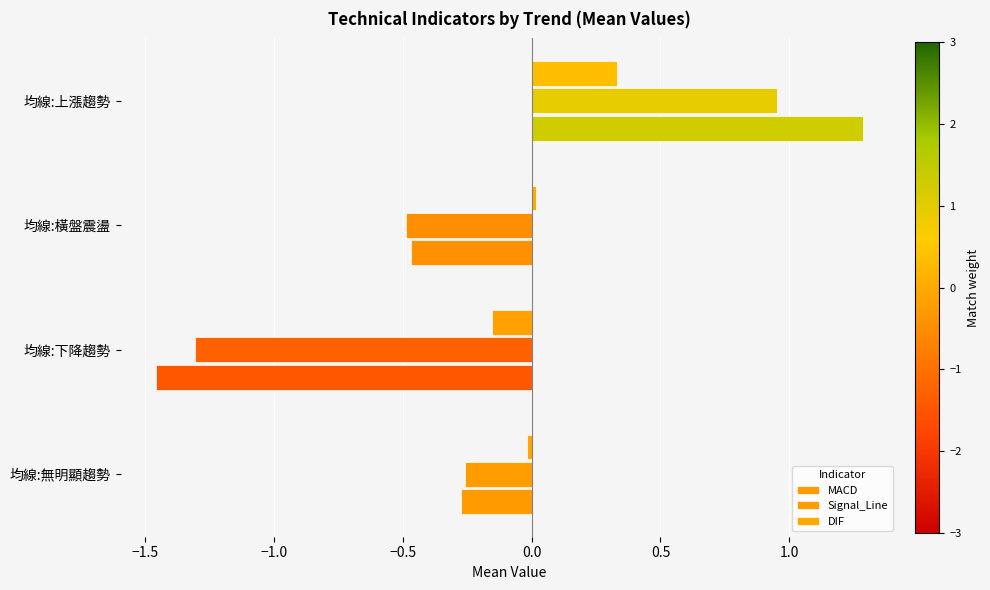

How many data points in MACD are less than 0?

3